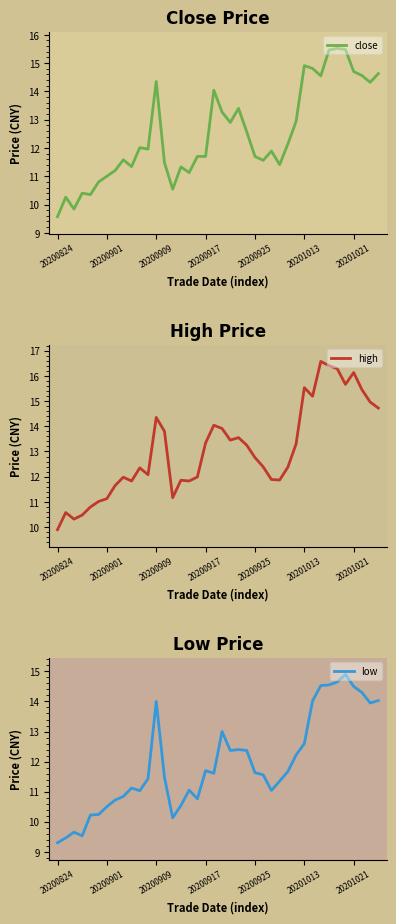

Is the value of close at 13 greater than the value of low at 34?

No